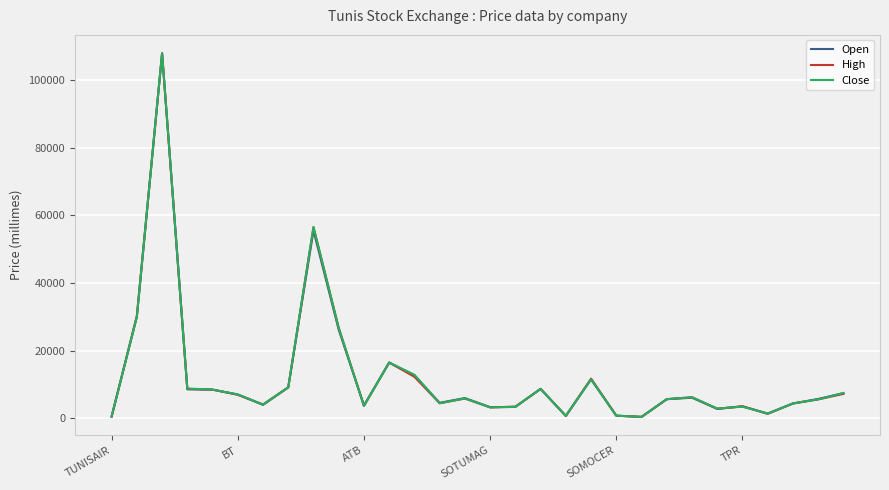

Which series has the widest spread of values?

Close